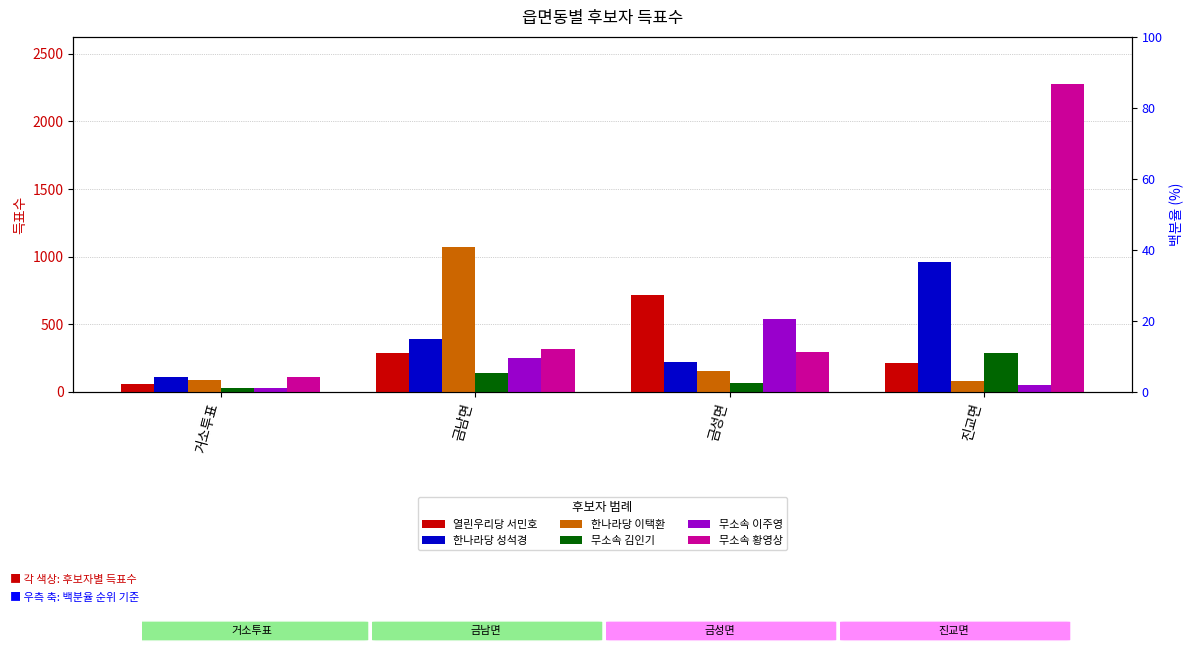

Reading left to right, transcribe all the data shown in this chart.

열린우리당 서민호: 거소투표=61	금남면=290	금성면=718	진교면=215
한나라당 성석경: 거소투표=107	금남면=391	금성면=219	진교면=958
한나라당 이택환: 거소투표=87	금남면=1073	금성면=156	진교면=83
무소속 김인기: 거소투표=27	금남면=141	금성면=67	진교면=287
무소속 이주영: 거소투표=26	금남면=248	금성면=539	진교면=52
무소속 황영상: 거소투표=111	금남면=316	금성면=295	진교면=2274